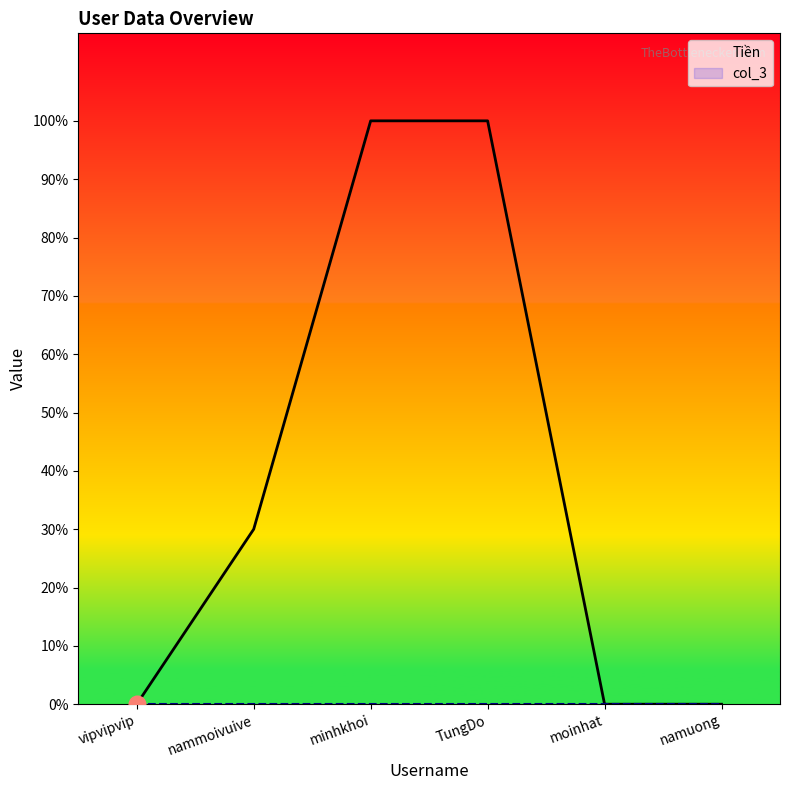

What is the label of the 2nd point from the left?

nammoivuive